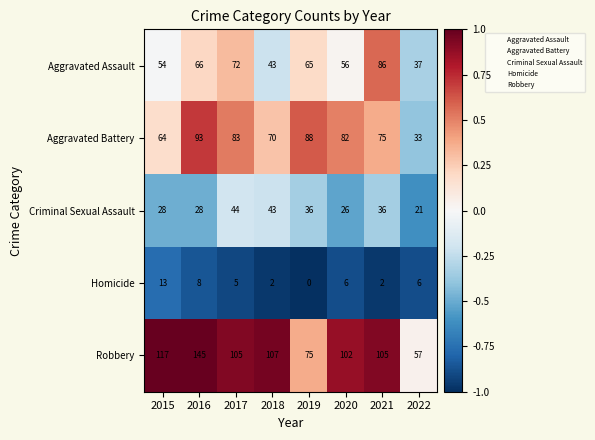

Which series changed the most between 2015 and 2017?

Aggravated Battery